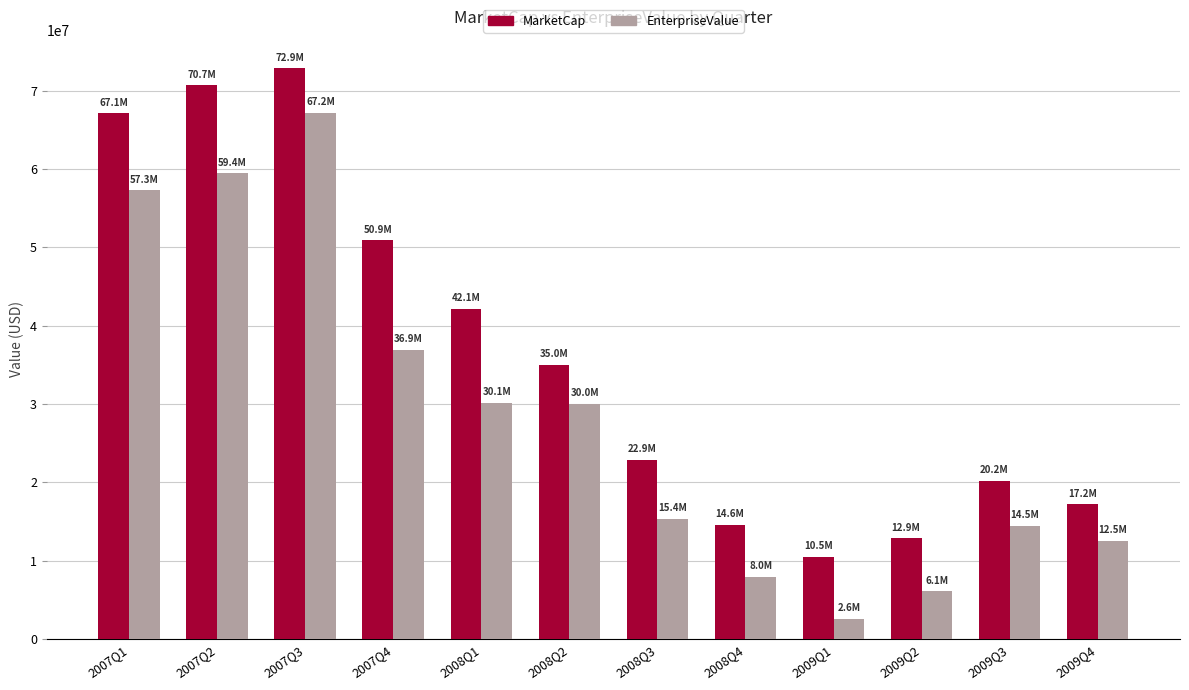

How many categories are shown in the chart?

12